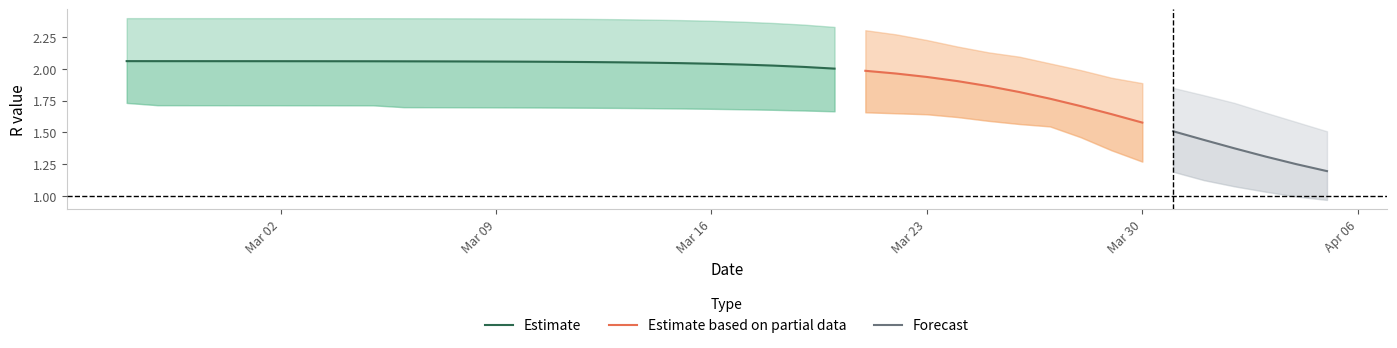

The r_mean series shows 0.3 at 38. True or false?

False